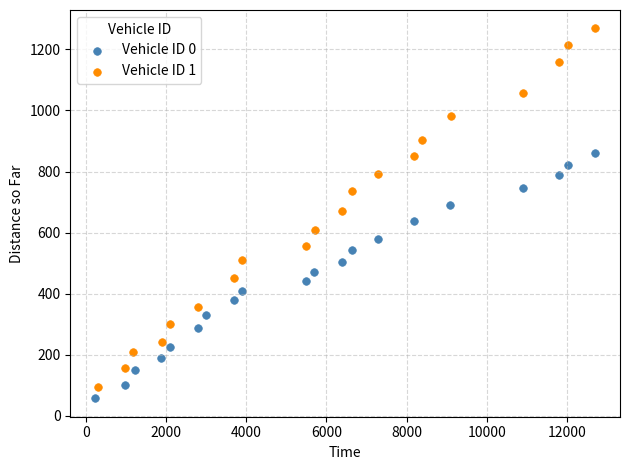

Which series has the widest spread of Y values?

Vehicle ID 1